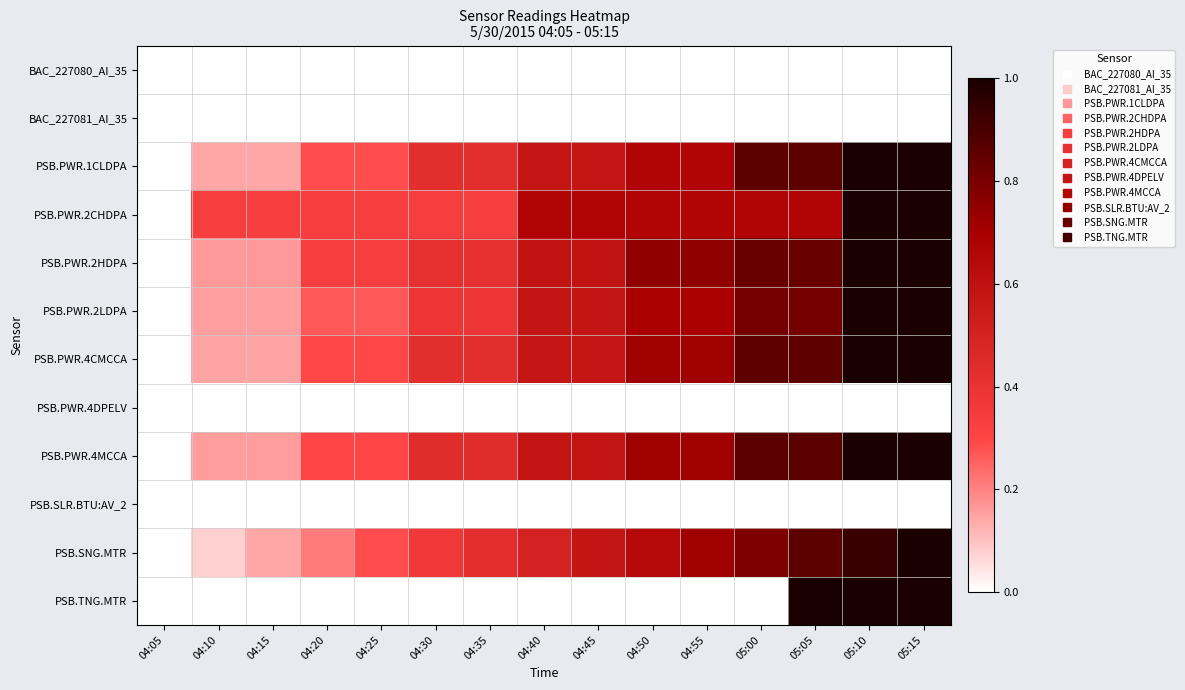

At which category is the sum across all series the highest?

05:15